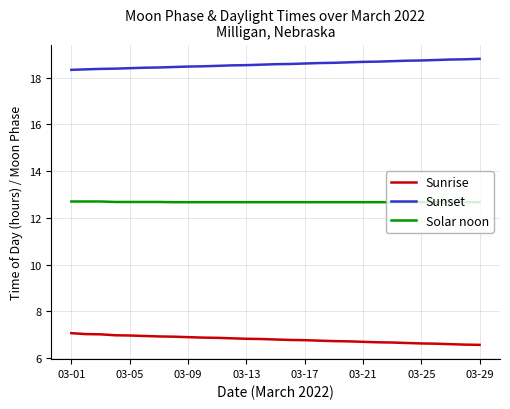

Count the Solar noon values in the range 12 to 13.

29